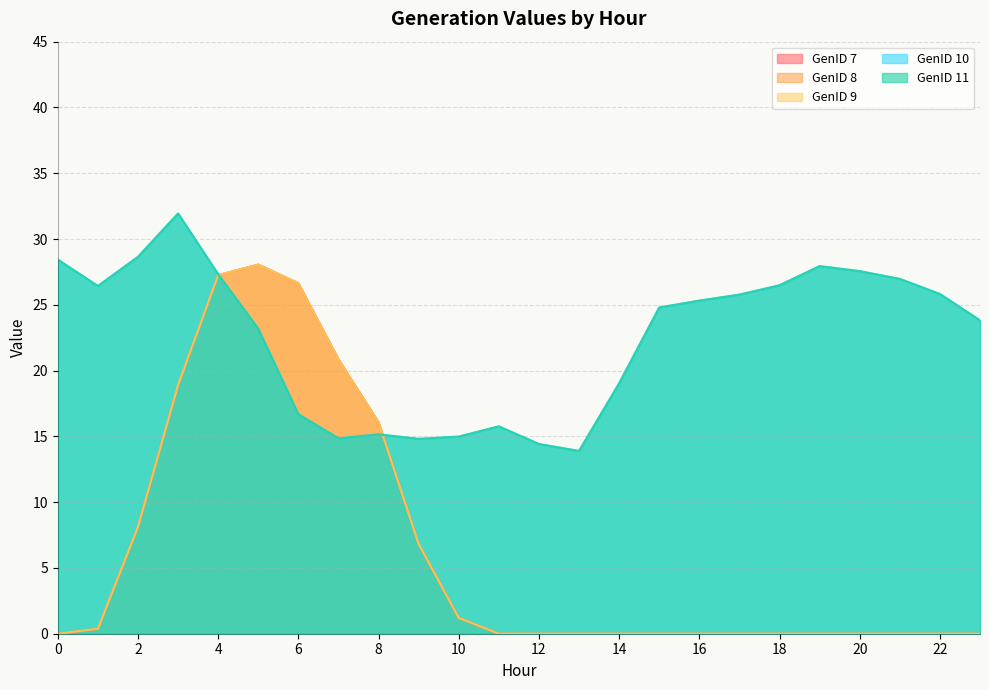

True or false: GenID 11 and GenID 10 intersect in this chart.

False